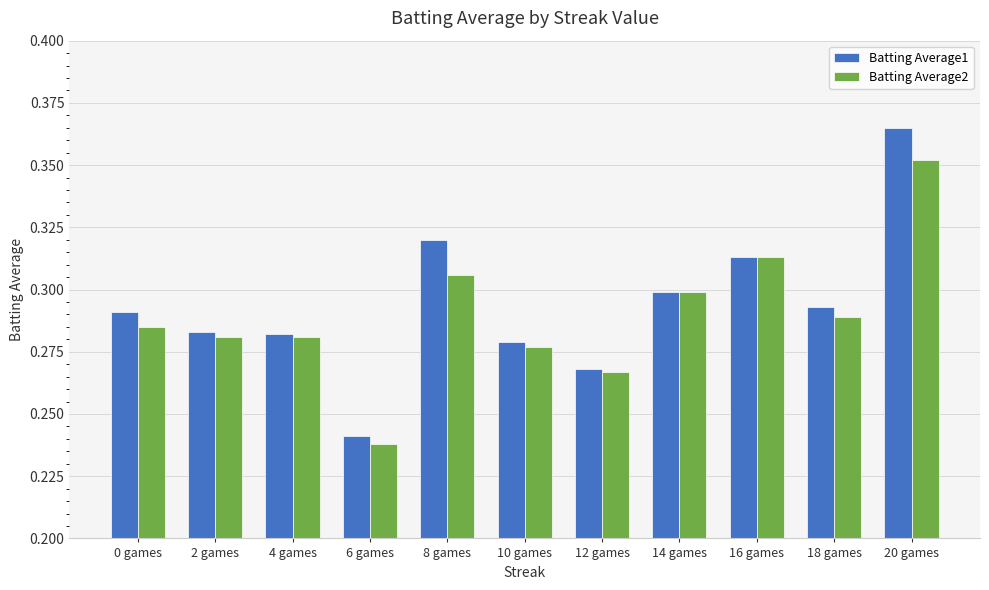

Which series changed the most between 10 games and 20 games?

Batting Average1